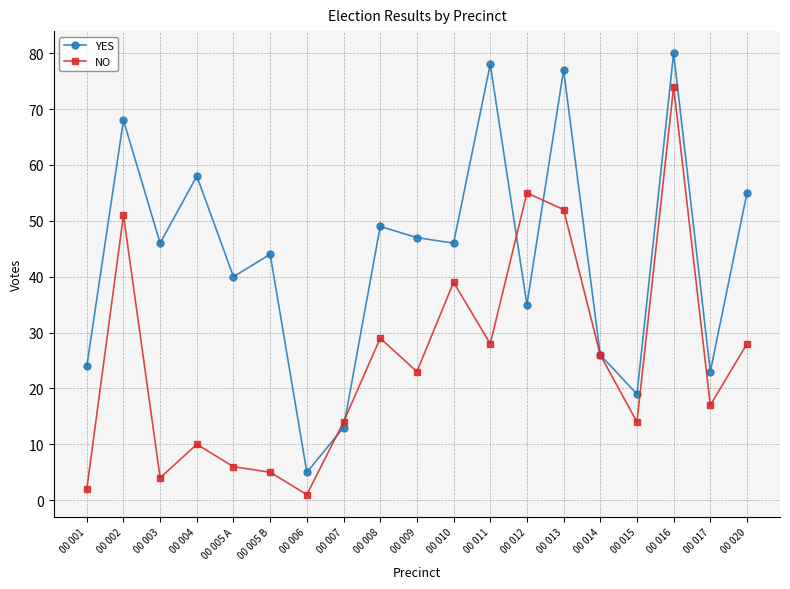

Reading right to left, extract all data points from this chart.

YES: 00 020=55	00 017=23	00 016=80	00 015=19	00 014=26	00 013=77	00 012=35	00 011=78	00 010=46	00 009=47	00 008=49	00 007=13	00 006=5	00 005 B=44	00 005 A=40	00 004=58	00 003=46	00 002=68	00 001=24
NO: 00 020=28	00 017=17	00 016=74	00 015=14	00 014=26	00 013=52	00 012=55	00 011=28	00 010=39	00 009=23	00 008=29	00 007=14	00 006=1	00 005 B=5	00 005 A=6	00 004=10	00 003=4	00 002=51	00 001=2